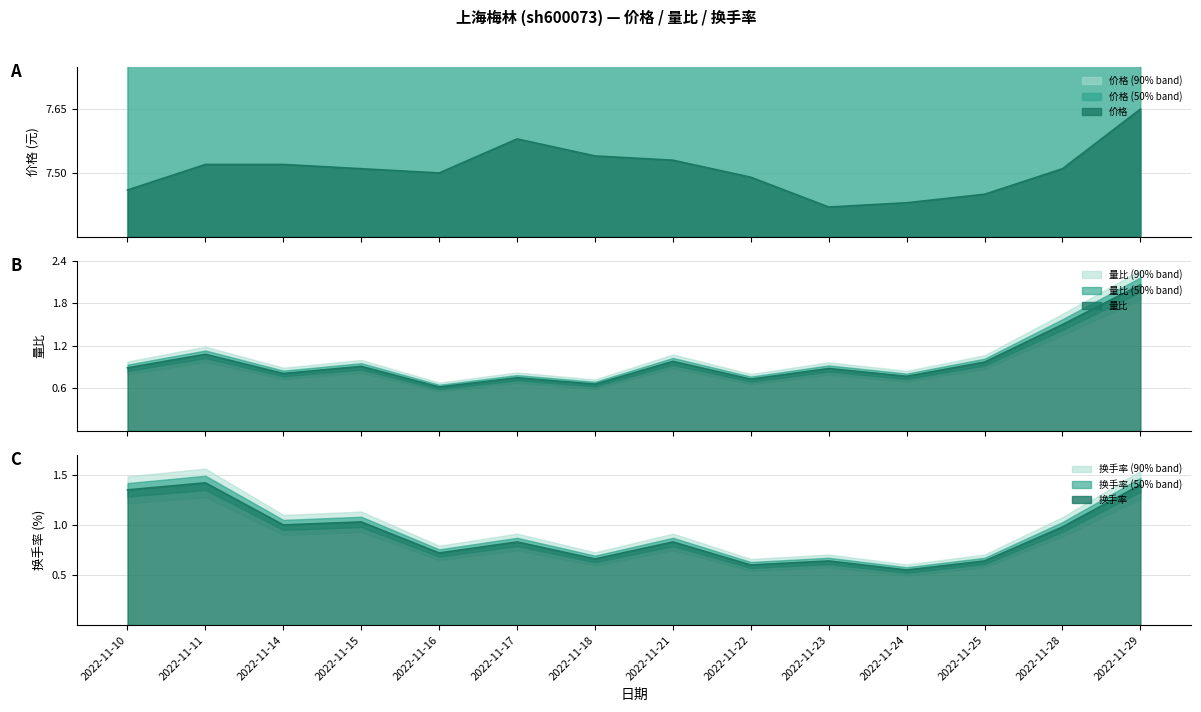

Which series has the widest spread of values?

量比